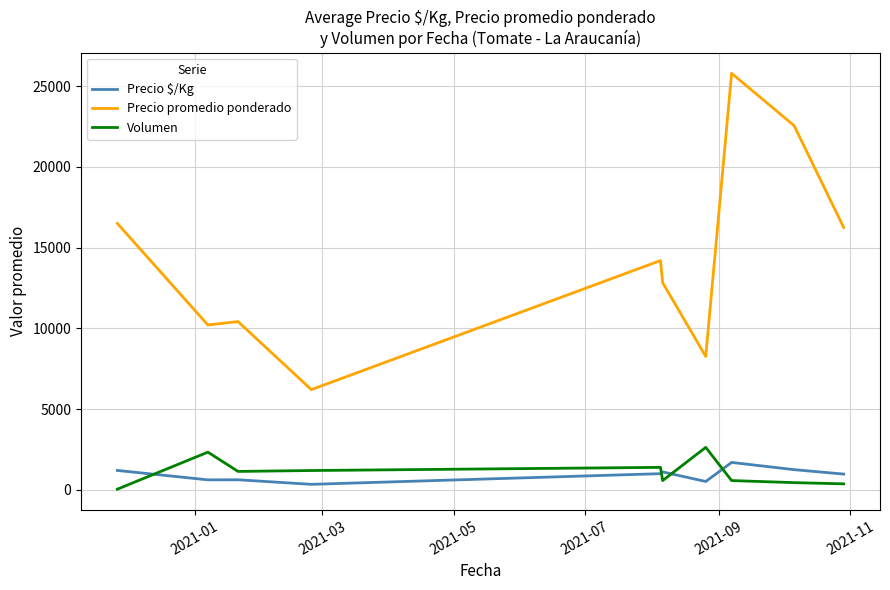

What is the minimum value shown in the chart?

45.0